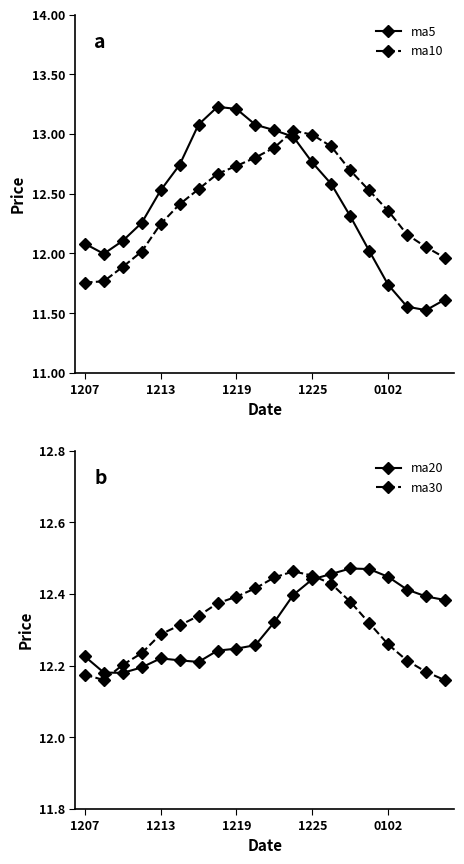

After their last crossing, which series has the higher values: ma20 or ma5?

ma20